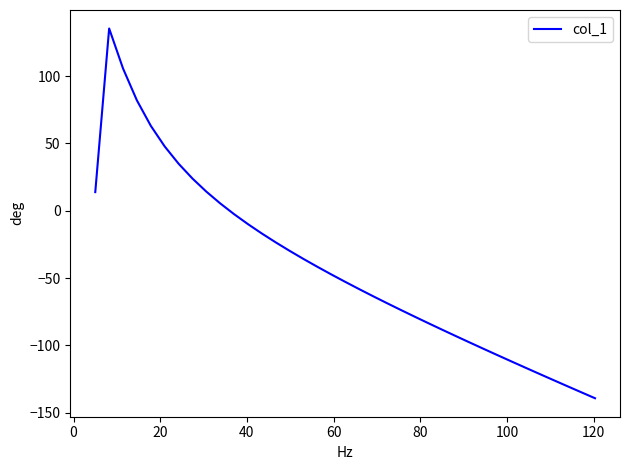

What is the difference between the maximum and minimum values?

274.7